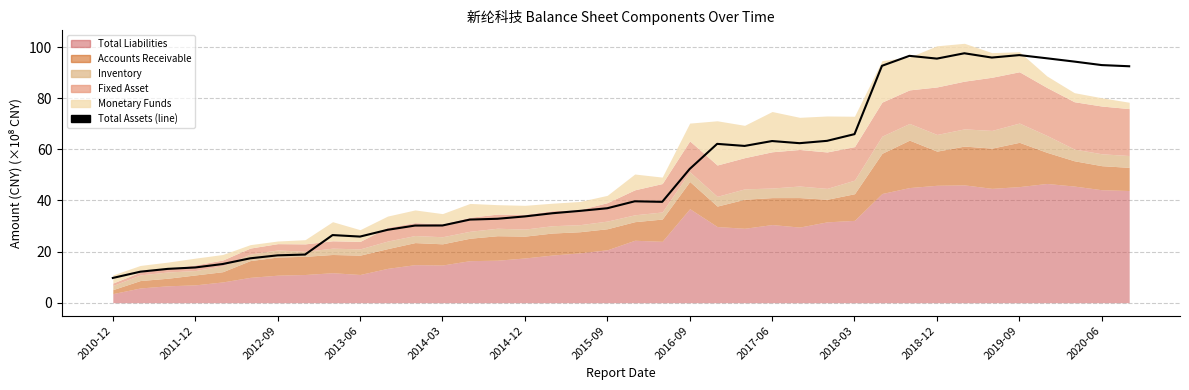

What is the change in value from 17 to 26?

+27.4